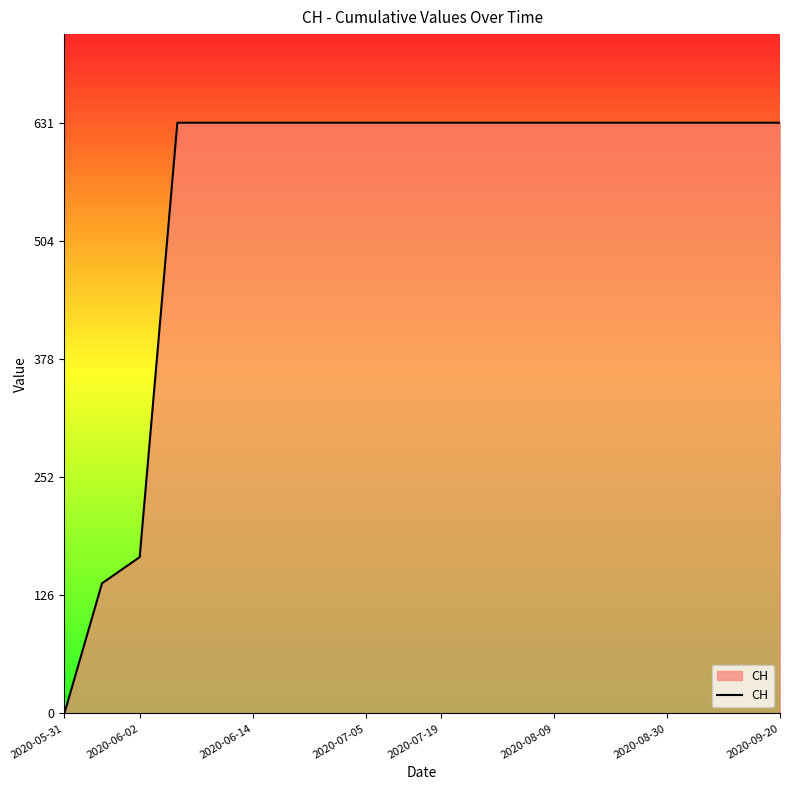

What is the difference between the maximum and minimum values?

631